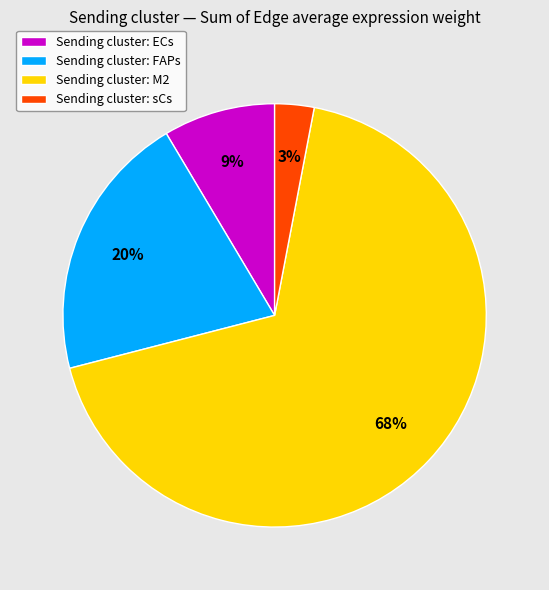

Combined, do Sending cluster: FAPs and Sending cluster: ECs account for over 50%?

No